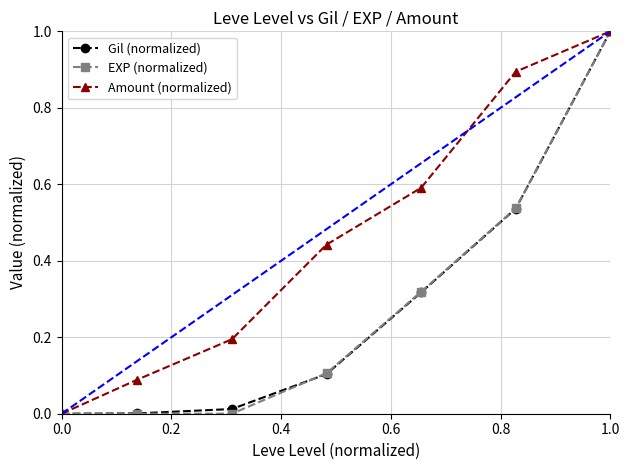

The value of Gil (normalized) at 1.0 is 1.0. True or false?

True